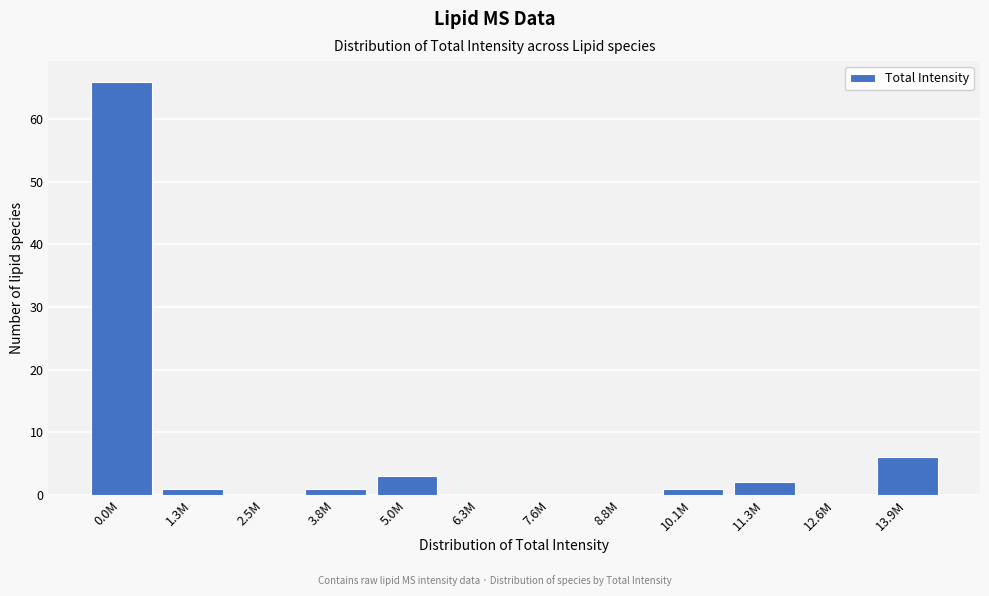

Reading left to right, list all the values displayed in this chart.

0.0M=66	1.3M=1	2.5M=0	3.8M=1	5.0M=3	6.3M=0	7.6M=0	8.8M=0	10.1M=1	11.3M=2	12.6M=0	13.9M=6